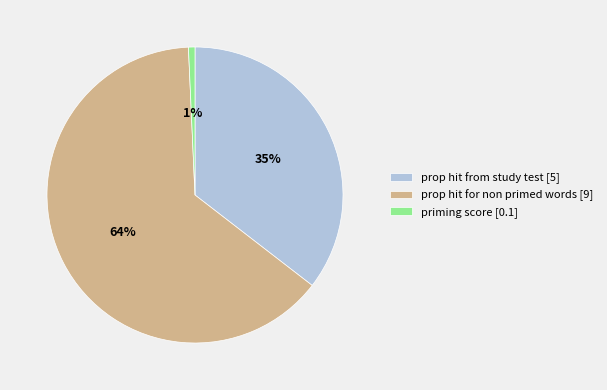

Which has a higher value, priming score or prop hit from study test?

prop hit from study test